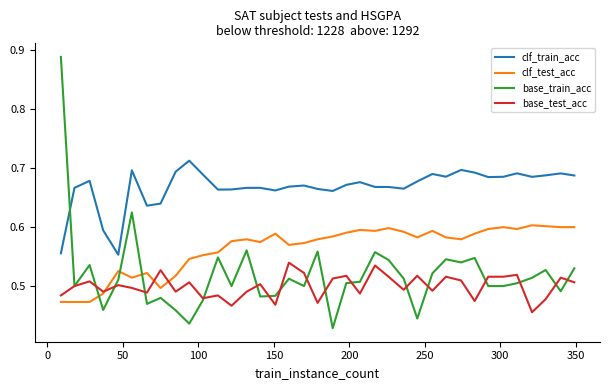

What are all the series names shown in the legend?

clf_train_acc, clf_test_acc, base_train_acc, base_test_acc